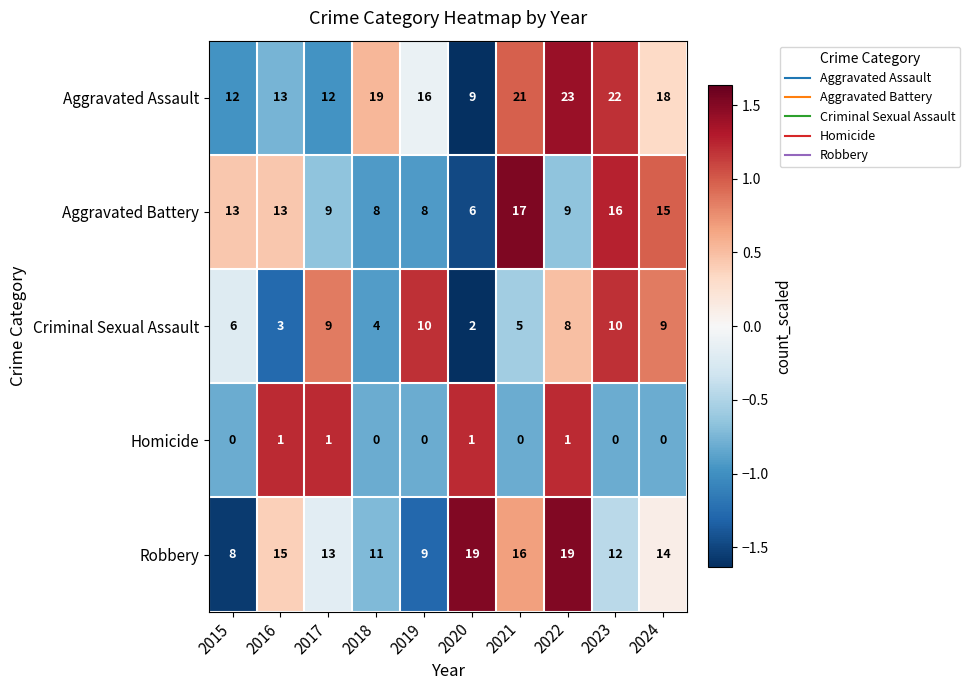

What is the average value of the Robbery series?

14